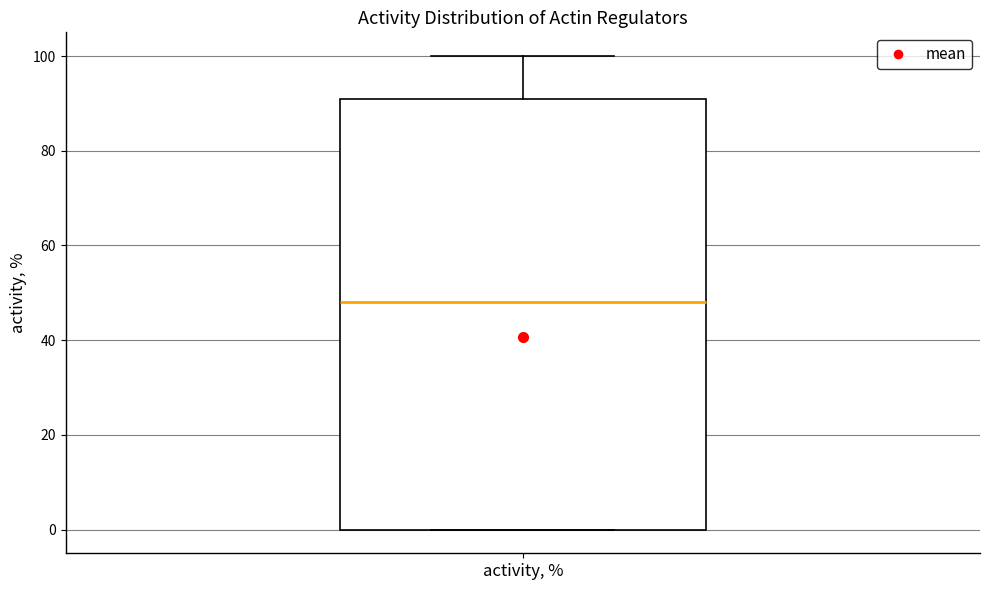

Read this box plot against the y-axis: the position of the median line, the range covered by the box, and the ends of both whiskers. The values are not printed on the chart, so give them approximately, as read against the axis.

median 48, box 0 to 92, whiskers 0 to 100